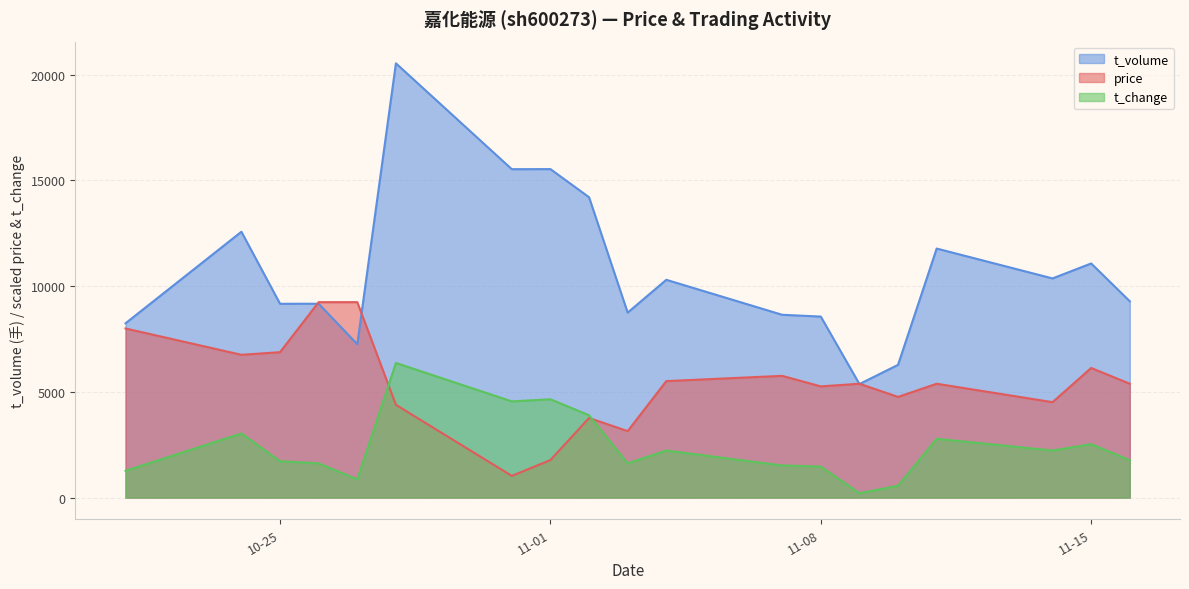

At which category does the chart reach its minimum across all series?

2022-11-09